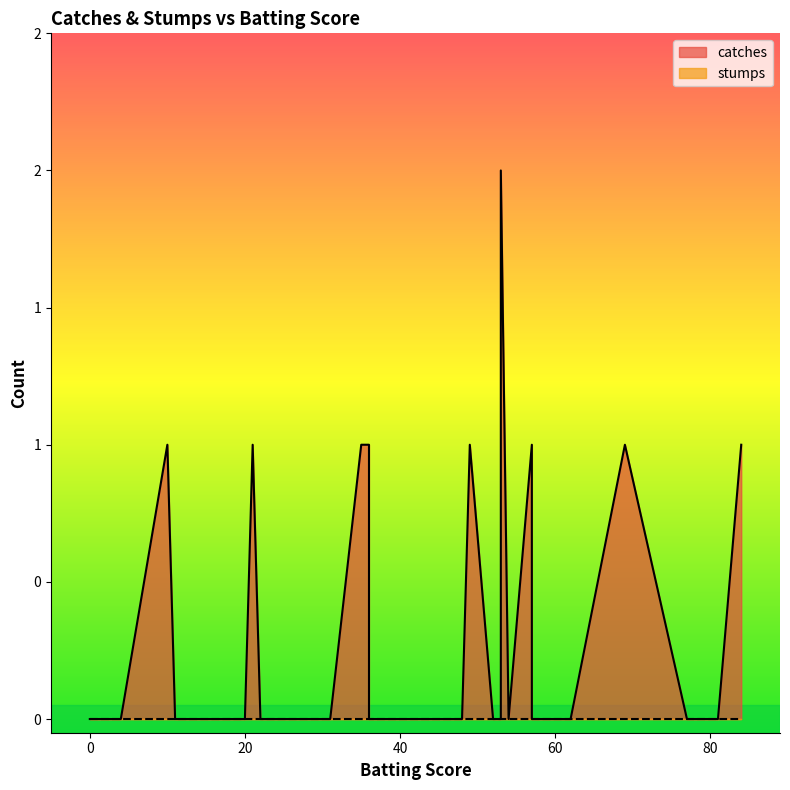

At which label does catches reach its peak?

53